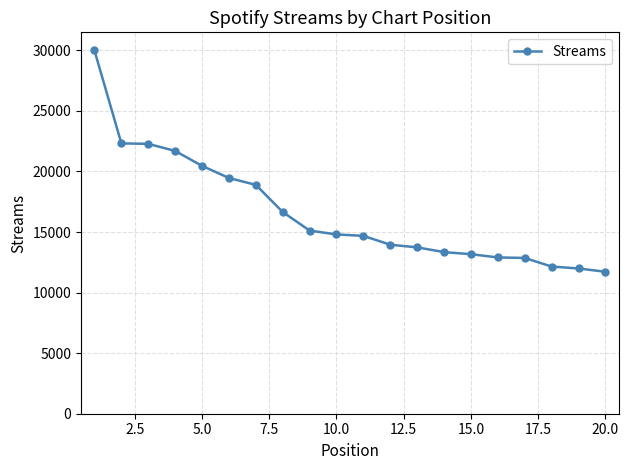

How many distinct data groups are displayed?

1